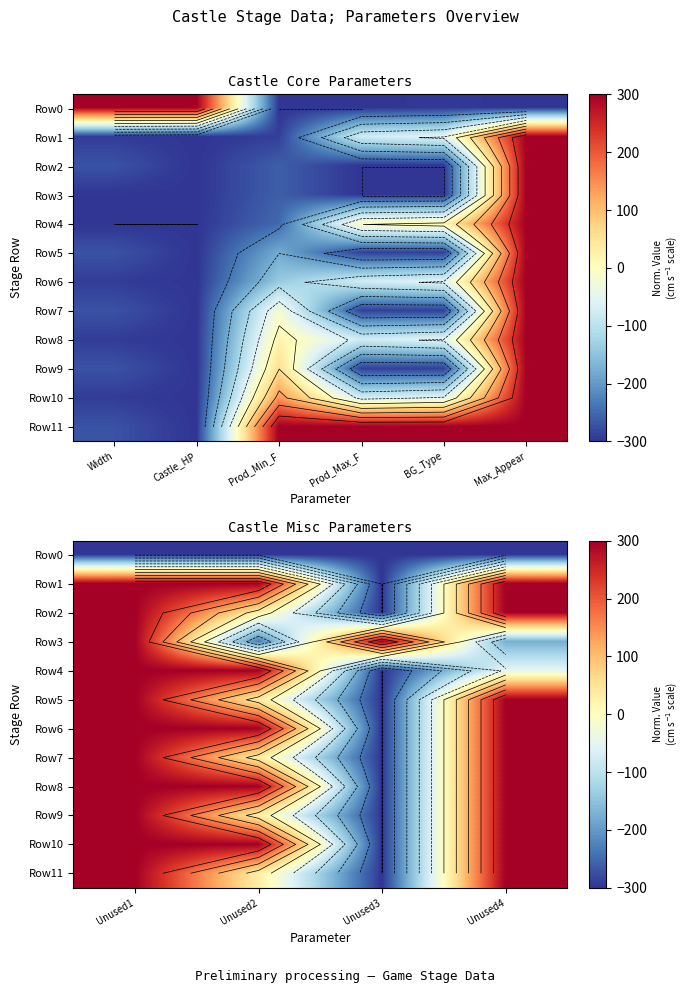

At how many categories does at least one series exceed 127?

4